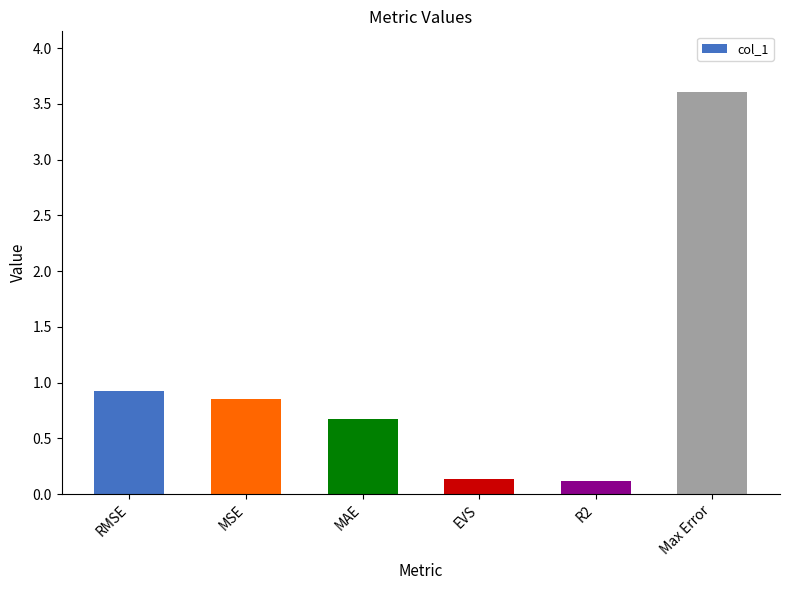

What is the smallest value displayed?

0.1